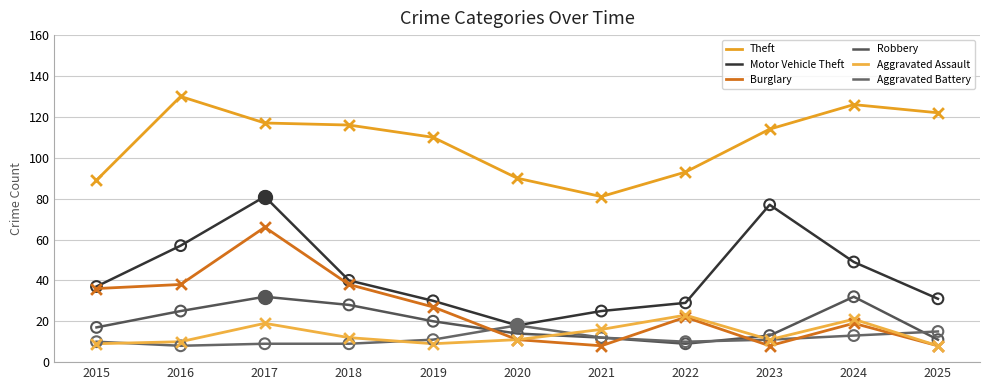

What are all the series names shown in the legend?

Theft, Motor Vehicle Theft, Burglary, Robbery, Aggravated Assault, Aggravated Battery